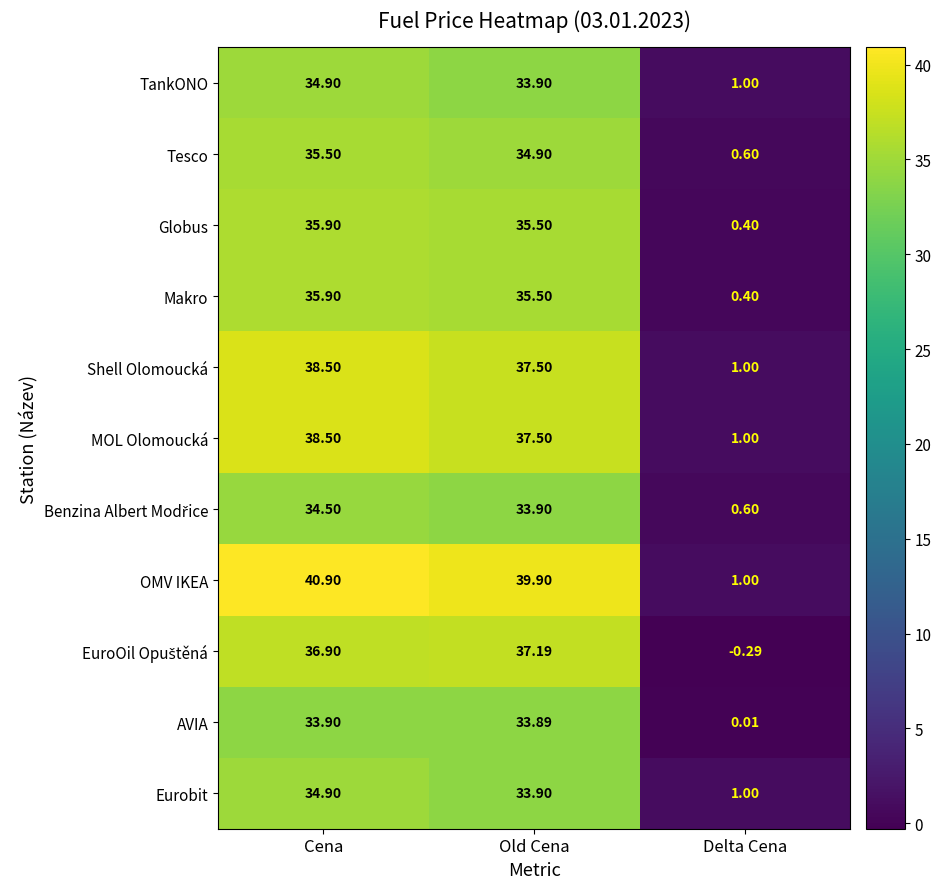

Which series has the largest total across all categories?

OMV IKEA